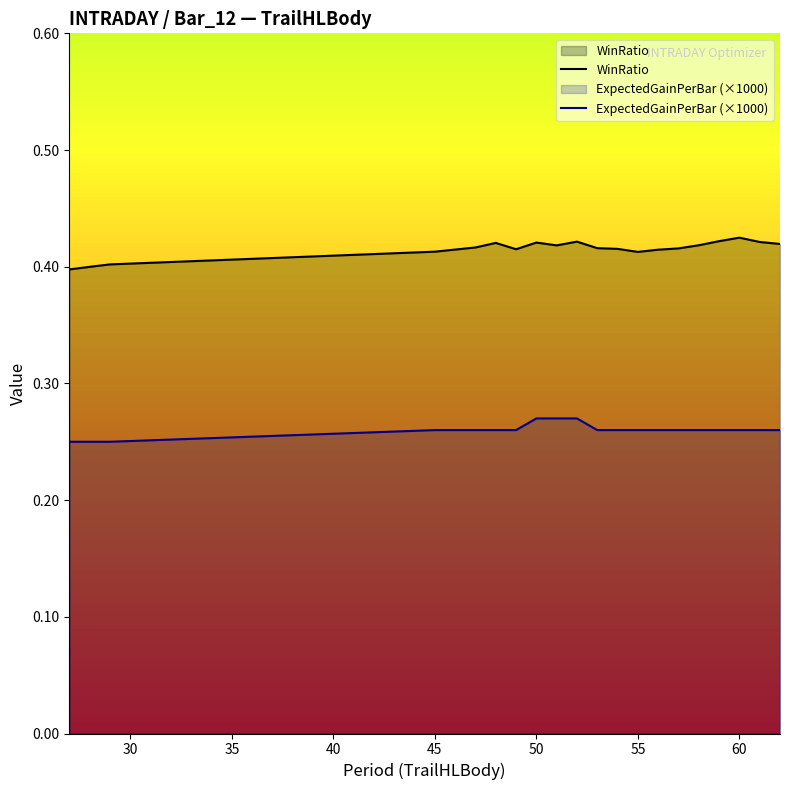

Which series has the largest range (max minus min)?

WinRatio